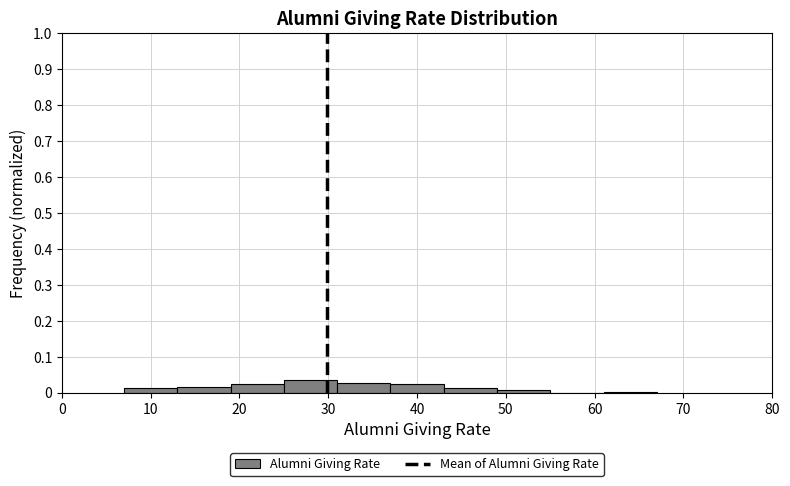

What is the height of the bar covering 37 to 43 on the x-axis? The values are not printed on the chart, so give them approximately, as read against the axis.

0.02